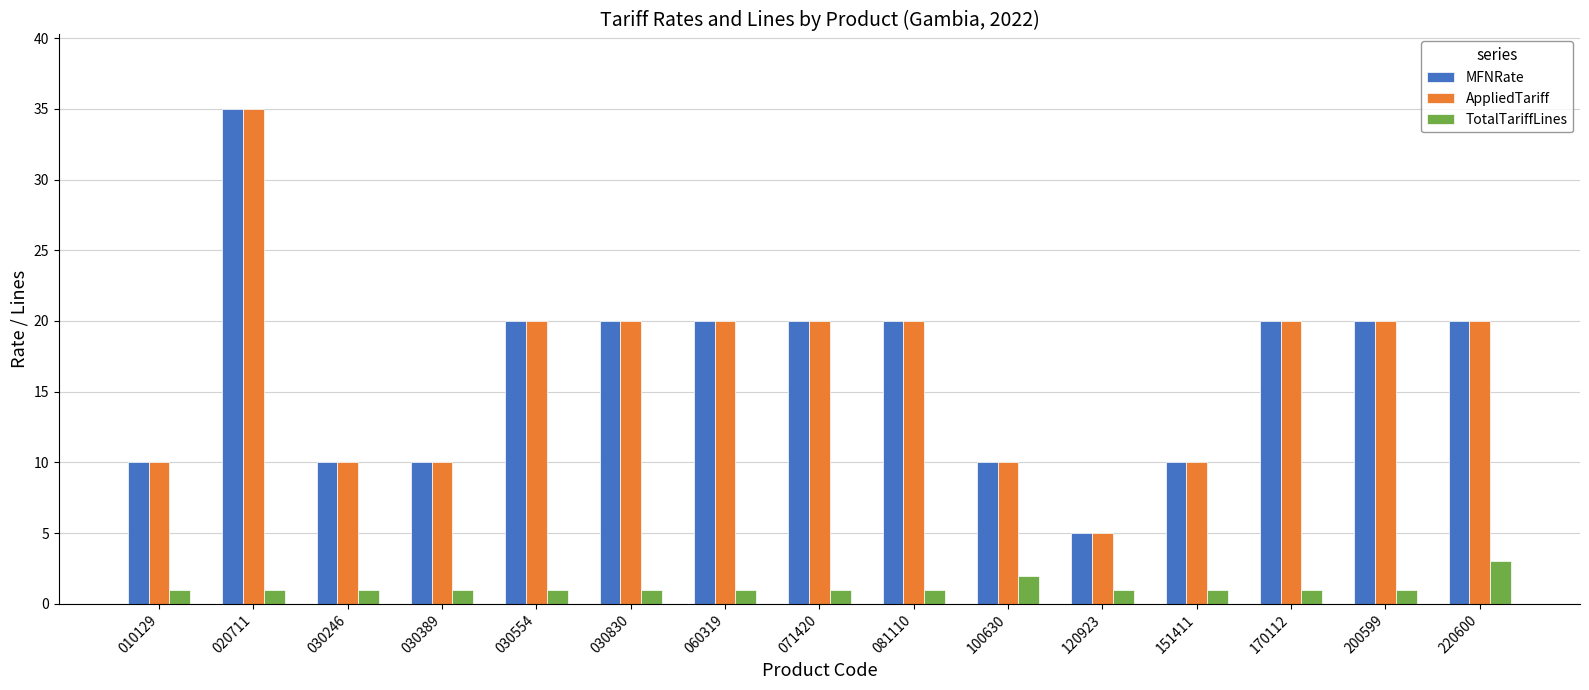

Is the value of MFNRate at 030554 greater than the value of TotalTariffLines at 200599?

Yes